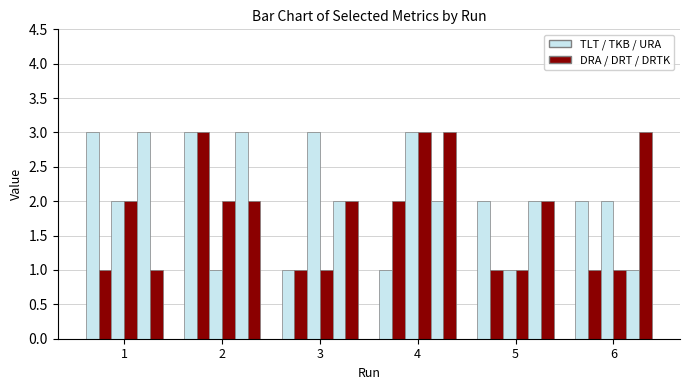

Count the number of data series in this chart.

6